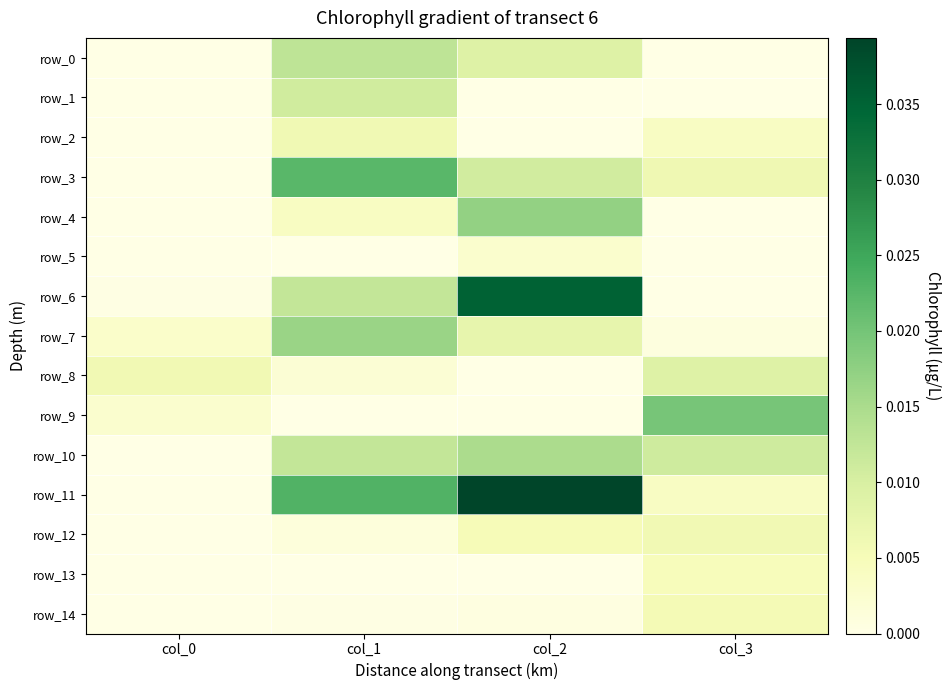

Rank the series at col_1 from highest to lowest value.

row_11, row_3, row_7, row_0, row_10, row_6, row_1, row_2, row_4, row_8, row_12, row_14, row_9, row_5, row_13